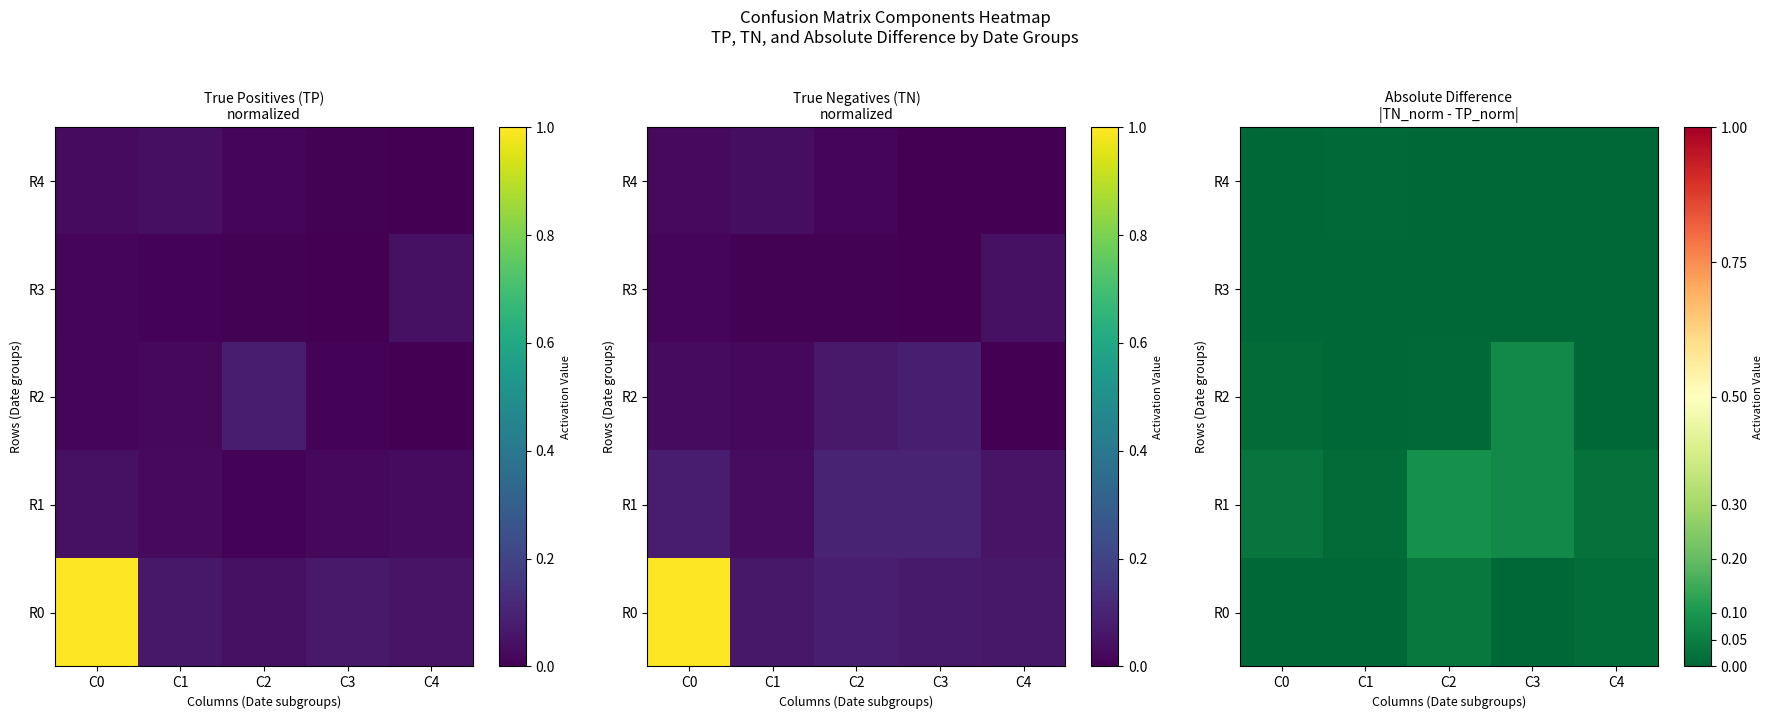

The value of R2 at C4 is 0.0. True or false?

False